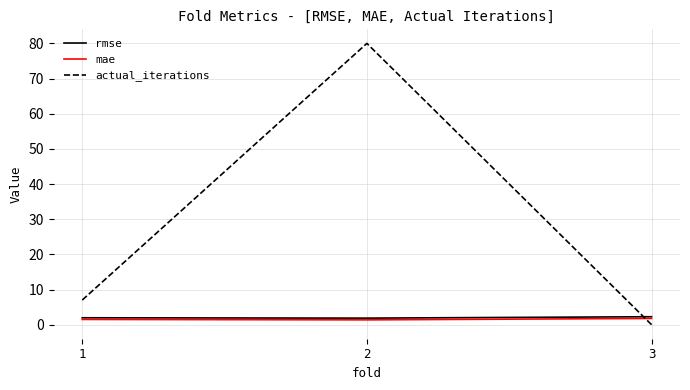

Which series has the largest total across all categories?

actual_iterations